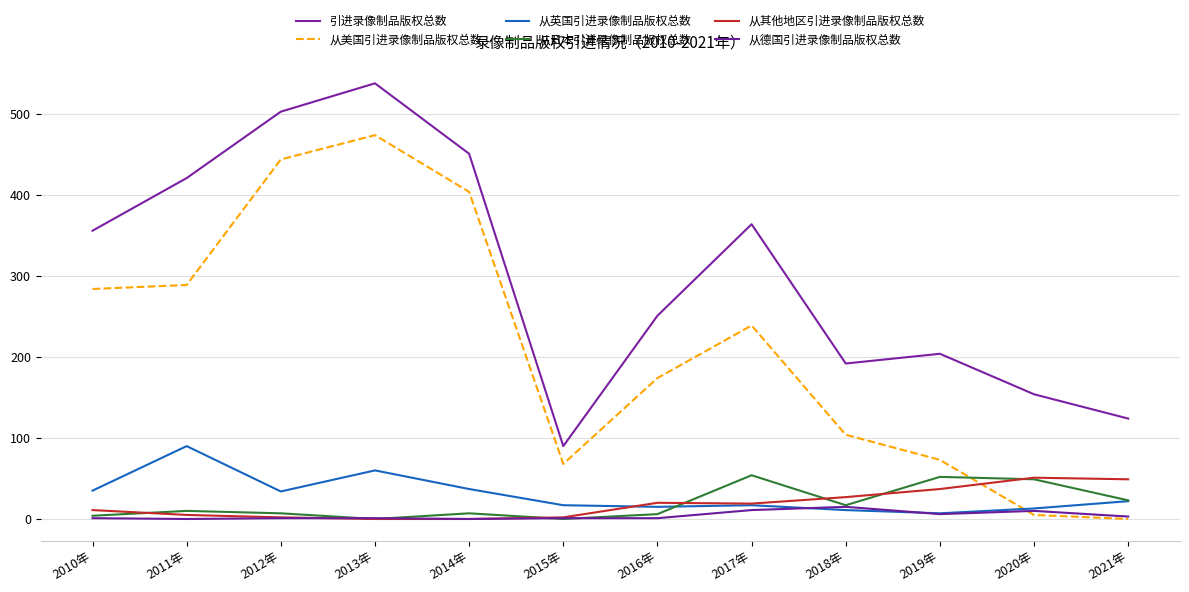

Is it true that 从日本引进录像制品版权总数 equals -22 at 2013年?

False